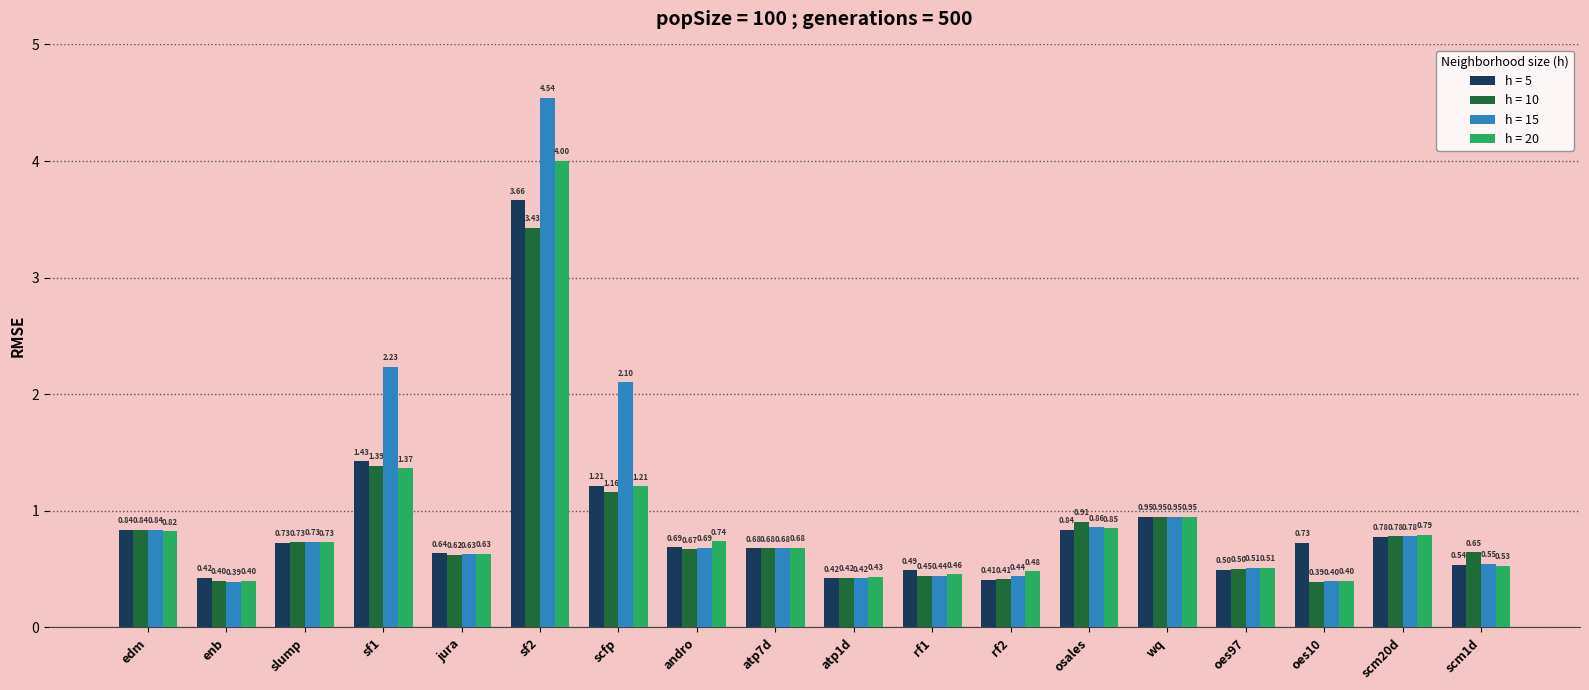

What is the total value across all series at rf1?

1.8